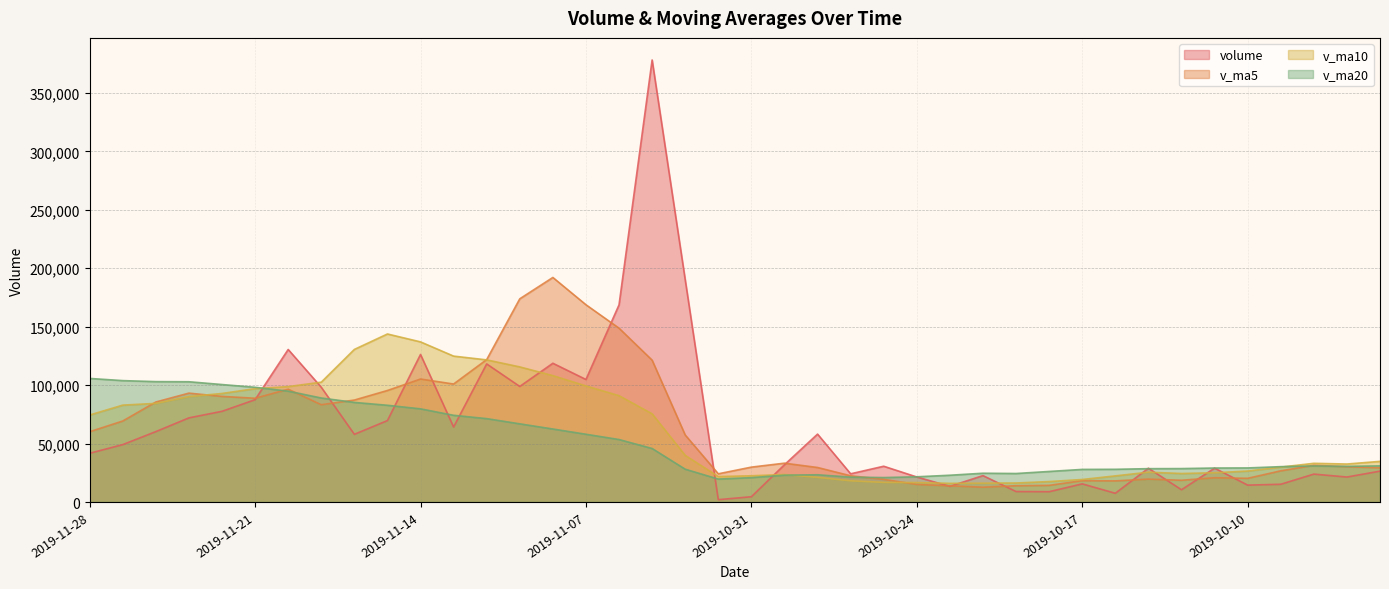

At which label does v_ma5 reach its peak?

2019-11-08